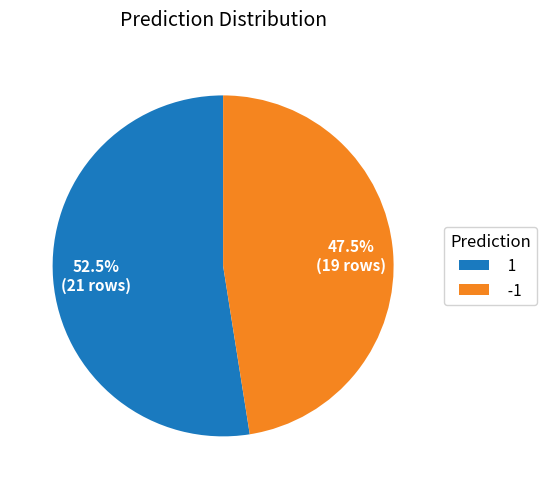

Approximately how many times larger is the value at -1 compared to 1?

0.9